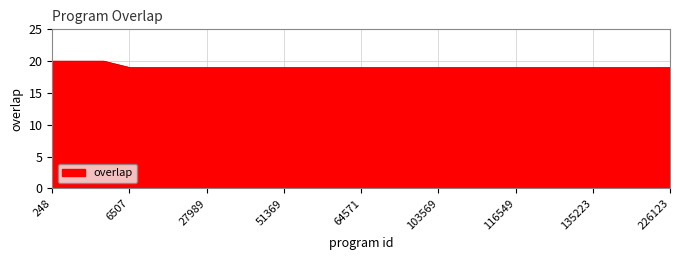

Reading left to right, transcribe all the data shown in this chart.

20	20	20	19	19	19	19	19	19	19	19	19	19	19	19	19	19	19	19	19	19	19	19	19	19